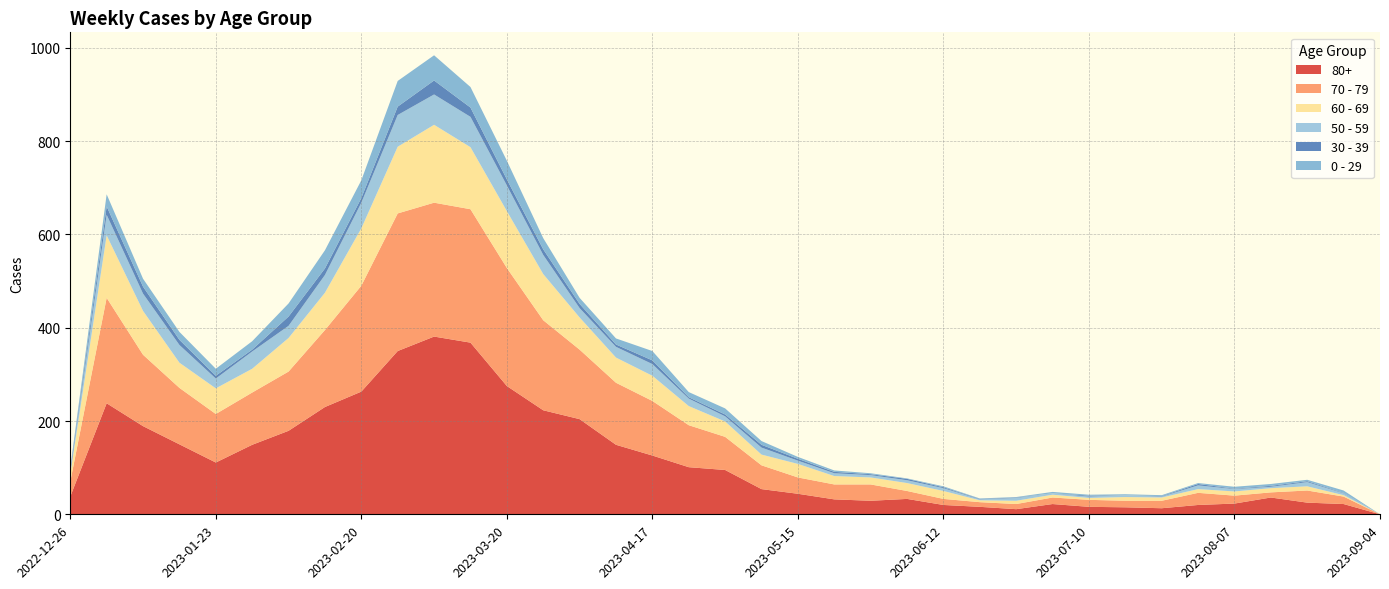

Reading right to left, transcribe all the data shown in this chart.

80+: 2023-09-04=0	2023-08-28=22	2023-08-21=25	2023-08-14=36	2023-08-07=23	2023-07-31=20	2023-07-24=13	2023-07-17=15	2023-07-10=16	2023-07-03=22	2023-06-26=11	2023-06-19=16	2023-06-12=20	2023-06-05=33	2023-05-29=29	2023-05-22=32	2023-05-15=44	2023-05-08=54	2023-05-01=95	2023-04-24=101	2023-04-17=126	2023-04-10=149	2023-04-03=204	2023-03-27=223	2023-03-20=275	2023-03-13=368	2023-03-06=381	2023-02-27=350	2023-02-20=263	2023-02-13=230	2023-02-06=179	2023-01-30=149	2023-01-23=111	2023-01-16=150	2023-01-09=189	2023-01-02=238	2022-12-26=38
70 - 79: 2023-09-04=0	2023-08-28=16	2023-08-21=26	2023-08-14=11	2023-08-07=17	2023-07-31=26	2023-07-24=16	2023-07-17=14	2023-07-10=15	2023-07-03=14	2023-06-26=11	2023-06-19=10	2023-06-12=13	2023-06-05=17	2023-05-29=35	2023-05-22=32	2023-05-15=35	2023-05-08=51	2023-05-01=71	2023-04-24=90	2023-04-17=117	2023-04-10=133	2023-04-03=149	2023-03-27=193	2023-03-20=253	2023-03-13=286	2023-03-06=287	2023-02-27=295	2023-02-20=227	2023-02-13=165	2023-02-06=127	2023-01-30=112	2023-01-23=104	2023-01-16=121	2023-01-09=153	2023-01-02=226	2022-12-26=32
60 - 69: 2023-09-04=0	2023-08-28=3	2023-08-21=9	2023-08-14=9	2023-08-07=9	2023-07-31=8	2023-07-24=7	2023-07-17=8	2023-07-10=4	2023-07-03=6	2023-06-26=7	2023-06-19=4	2023-06-12=17	2023-06-05=17	2023-05-29=15	2023-05-22=18	2023-05-15=29	2023-05-08=23	2023-05-01=33	2023-04-24=41	2023-04-17=54	2023-04-10=54	2023-04-03=69	2023-03-27=99	2023-03-20=122	2023-03-13=133	2023-03-06=167	2023-02-27=143	2023-02-20=123	2023-02-13=80	2023-02-06=72	2023-01-30=51	2023-01-23=55	2023-01-16=54	2023-01-09=94	2023-01-02=134	2022-12-26=16
50 - 59: 2023-09-04=0	2023-08-28=4	2023-08-21=9	2023-08-14=3	2023-08-07=5	2023-07-31=8	2023-07-24=2	2023-07-17=4	2023-07-10=3	2023-07-03=3	2023-06-26=6	2023-06-19=2	2023-06-12=6	2023-06-05=6	2023-05-29=5	2023-05-22=6	2023-05-15=7	2023-05-08=15	2023-05-01=11	2023-04-24=16	2023-04-17=25	2023-04-10=23	2023-04-03=20	2023-03-27=41	2023-03-20=55	2023-03-13=65	2023-03-06=65	2023-02-27=68	2023-02-20=55	2023-02-13=38	2023-02-06=26	2023-01-30=37	2023-01-23=21	2023-01-16=38	2023-01-09=37	2023-01-02=44	2022-12-26=5
30 - 39: 2023-09-04=0	2023-08-28=1	2023-08-21=2	2023-08-14=2	2023-08-07=1	2023-07-31=3	2023-07-24=1	2023-07-17=0	2023-07-10=2	2023-07-03=0	2023-06-26=1	2023-06-19=1	2023-06-12=2	2023-06-05=3	2023-05-29=2	2023-05-22=3	2023-05-15=4	2023-05-08=6	2023-05-01=4	2023-04-24=3	2023-04-17=8	2023-04-10=5	2023-04-03=9	2023-03-27=12	2023-03-20=13	2023-03-13=20	2023-03-06=30	2023-02-27=18	2023-02-20=10	2023-02-13=14	2023-02-06=20	2023-01-30=4	2023-01-23=6	2023-01-16=11	2023-01-09=15	2023-01-02=18	2022-12-26=5
0 - 29: 2023-09-04=0	2023-08-28=5	2023-08-21=3	2023-08-14=4	2023-08-07=4	2023-07-31=2	2023-07-24=2	2023-07-17=2	2023-07-10=2	2023-07-03=3	2023-06-26=1	2023-06-19=1	2023-06-12=2	2023-06-05=1	2023-05-29=2	2023-05-22=3	2023-05-15=4	2023-05-08=8	2023-05-01=13	2023-04-24=11	2023-04-17=20	2023-04-10=13	2023-04-03=13	2023-03-27=24	2023-03-20=40	2023-03-13=44	2023-03-06=54	2023-02-27=55	2023-02-20=38	2023-02-13=39	2023-02-06=28	2023-01-30=18	2023-01-23=15	2023-01-16=17	2023-01-09=17	2023-01-02=26	2022-12-26=4